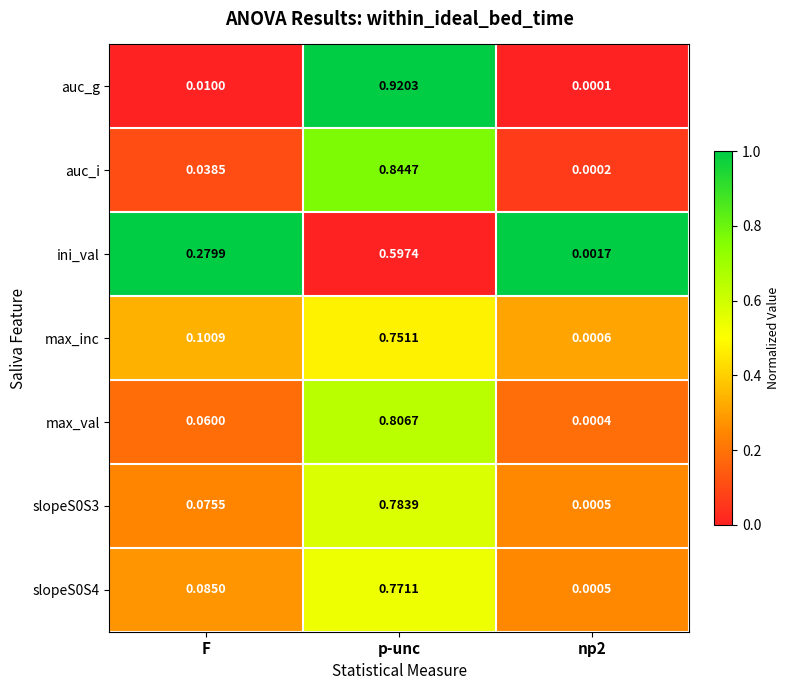

Which series has the widest spread of values?

auc_g